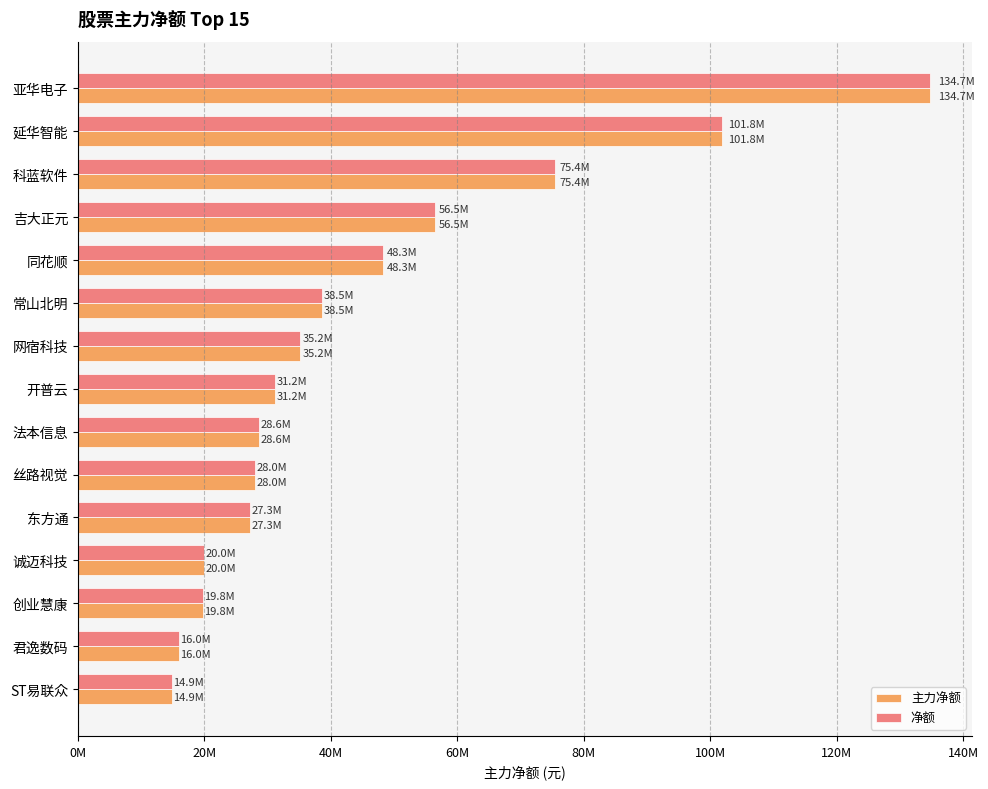

What are all the series names shown in the legend?

主力净额, 净额